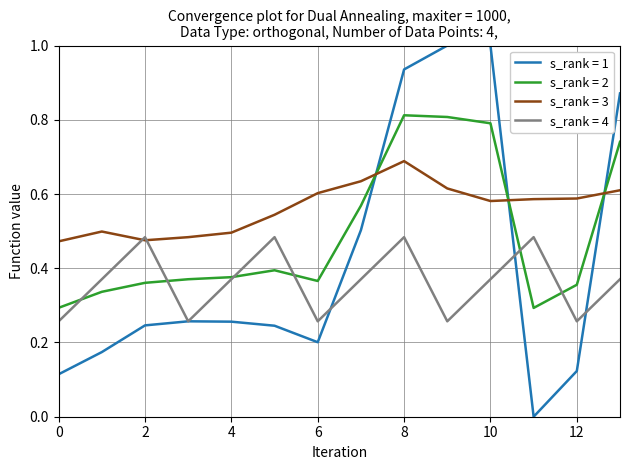

Which series has the largest range (max minus min)?

s_rank = 1